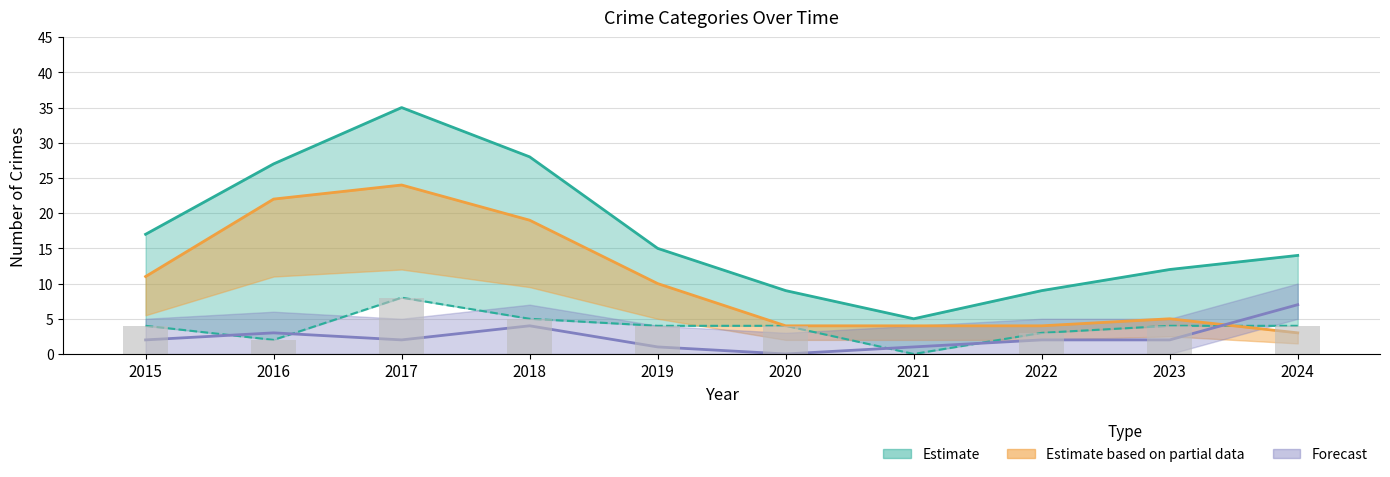

What is the spread (max minus min) of values at 2016?

25